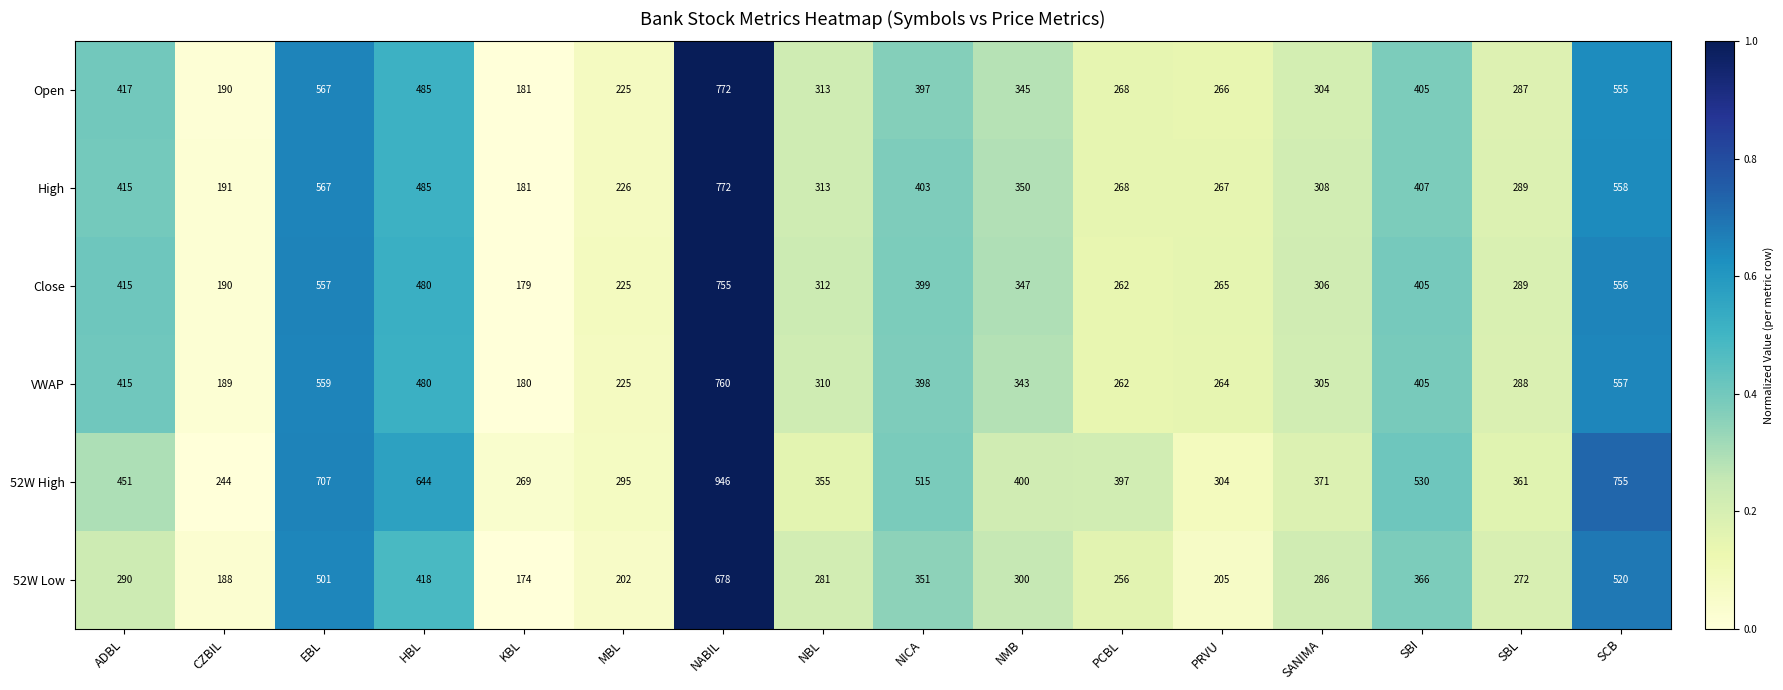

What is the approximate value of Close at PCBL?

262